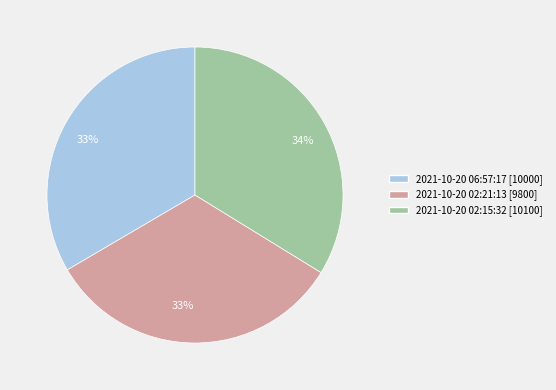

Is there any slice that represents more than half of the pie?

No